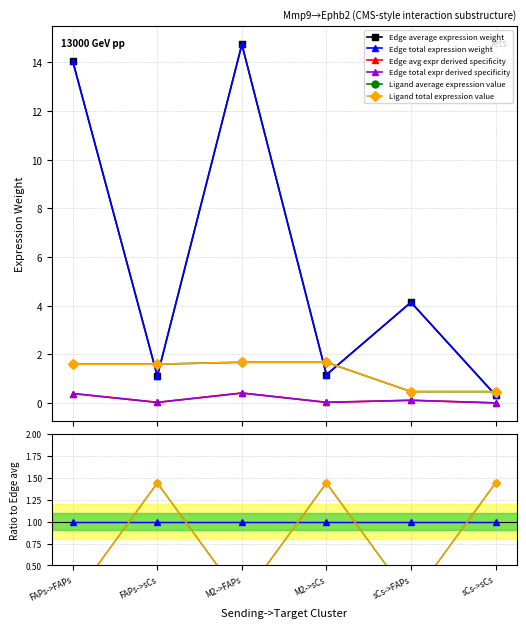

What is the sum of the Edge average expression weight values at M2->sCs and sCs->FAPs?

5.3